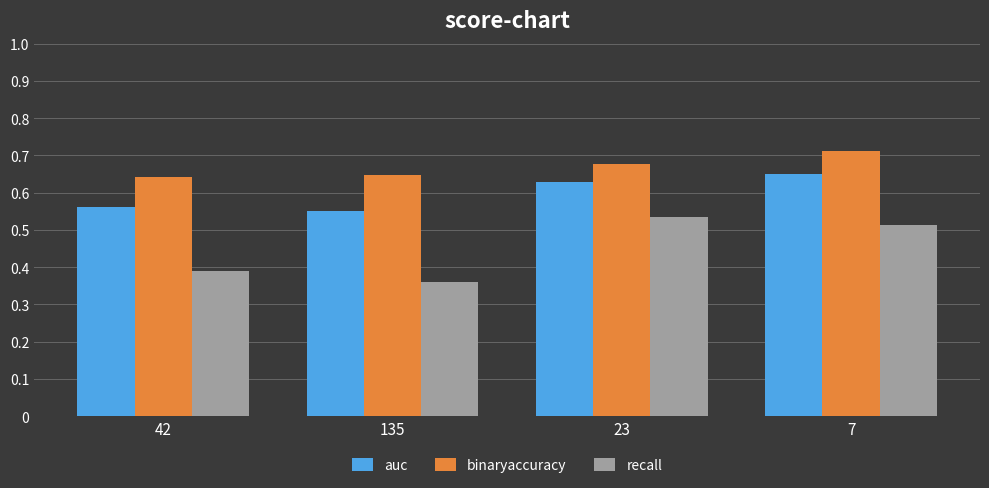

How many groups of bars are there?

4